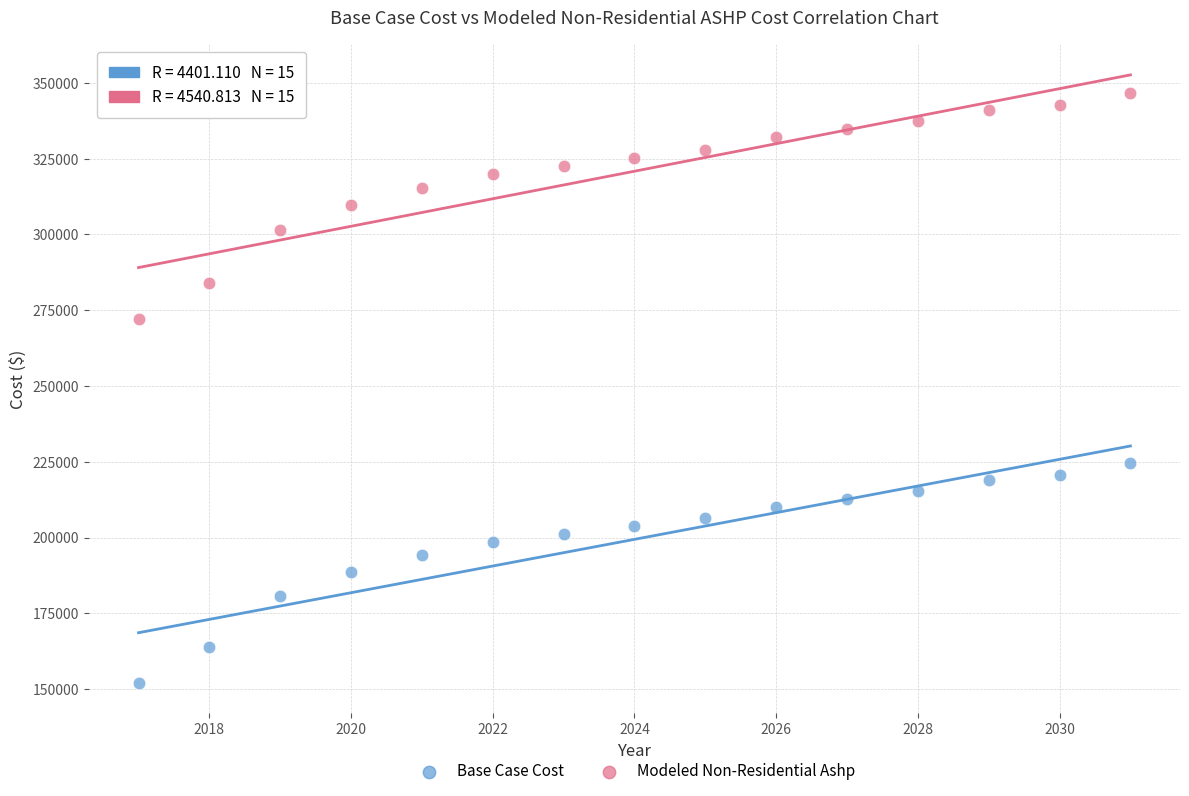

Across all data points, what is the range of Y values (max minus min)?

194775.9